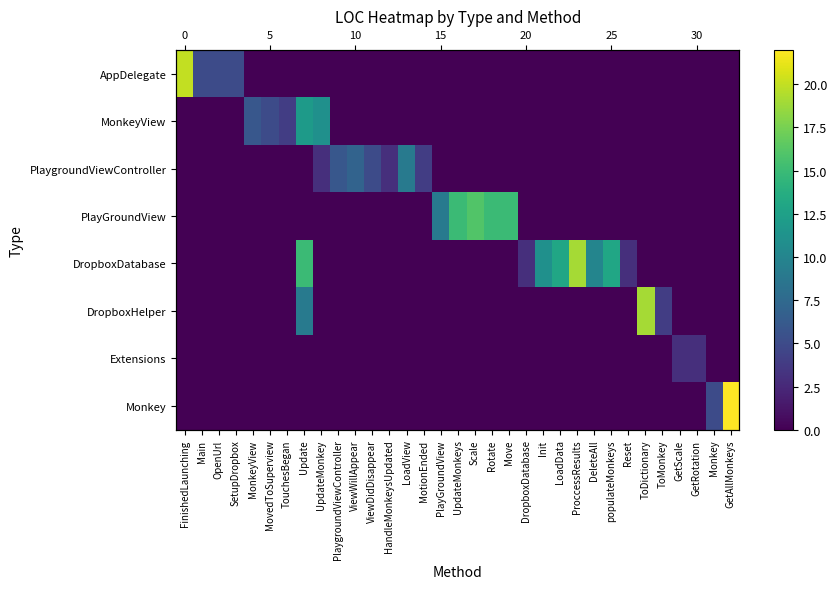

How many series are shown in this chart?

8